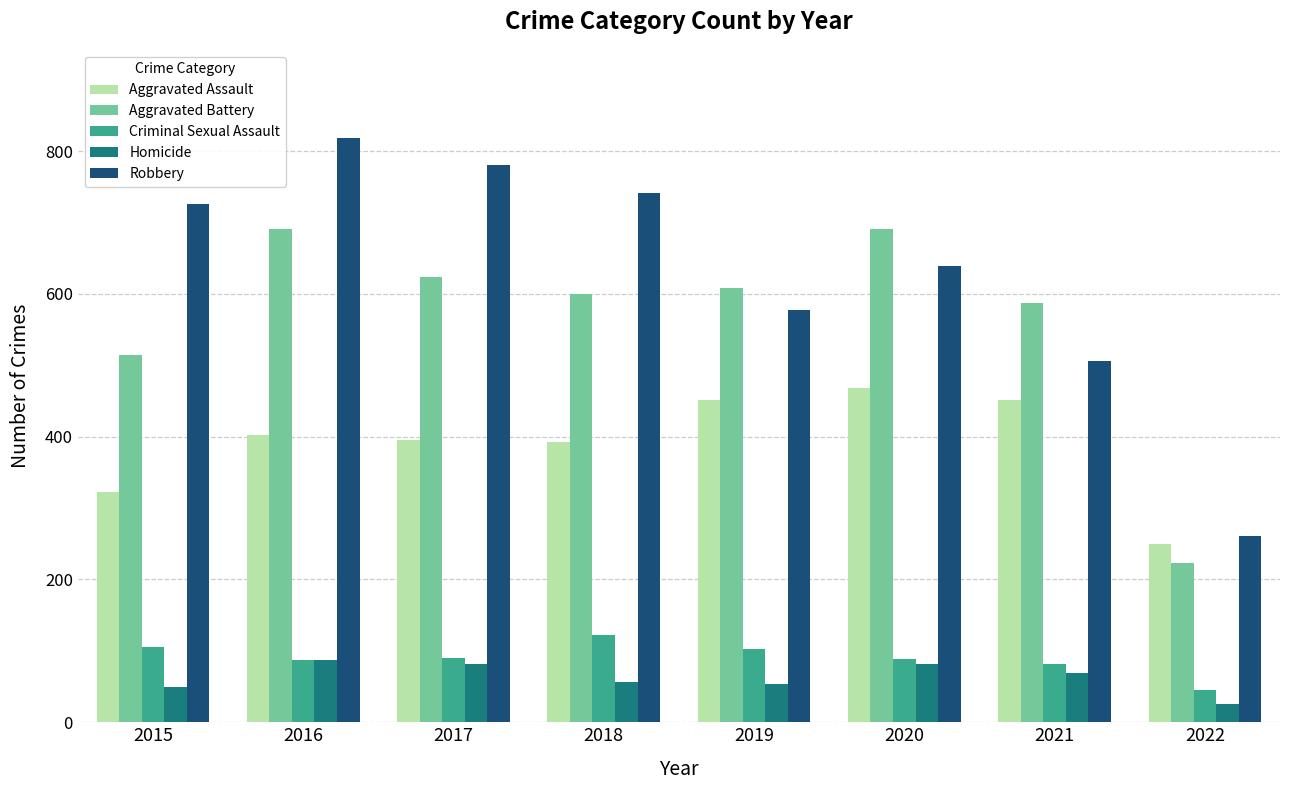

Which series has the largest range (max minus min)?

Robbery